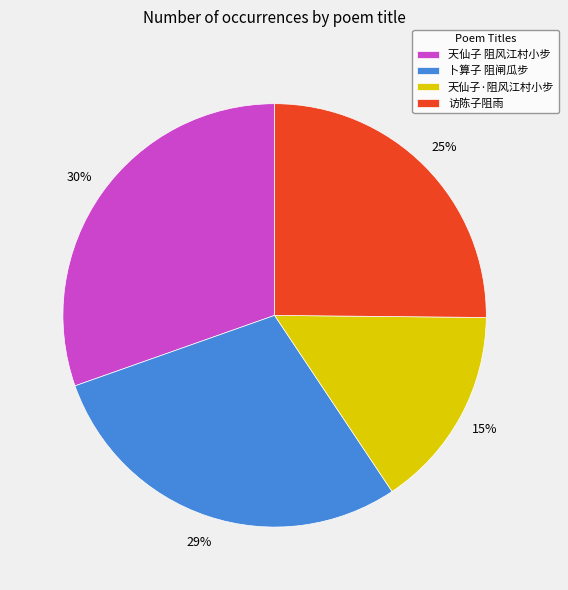

Which slice is the smallest?

天仙子·阻风江村小步